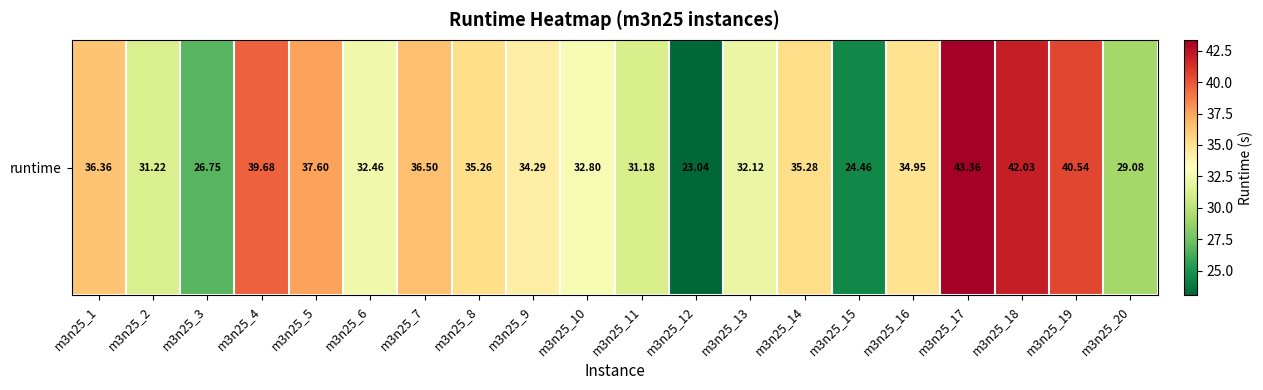

True or false: the data shows 7.6 at m3n25_5.

False